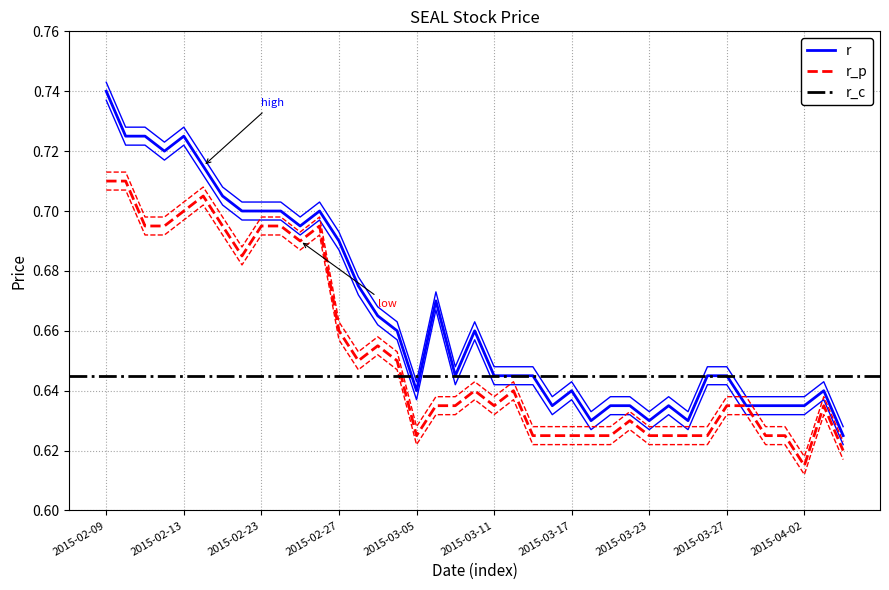

Which category has the lowest value across all series?

2015-04-02